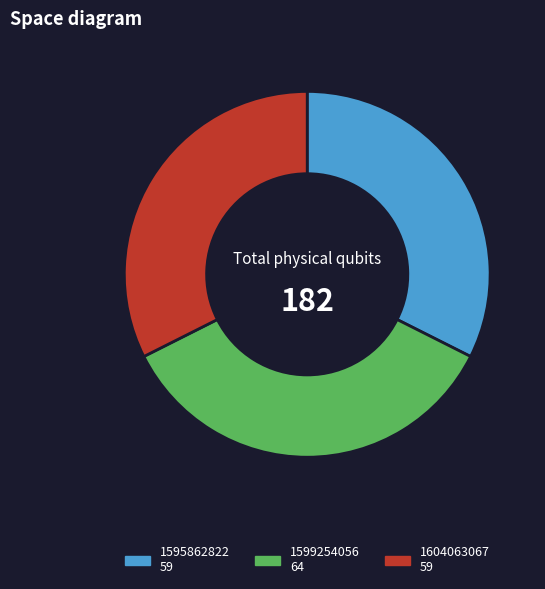

Does any single category account for the majority?

No